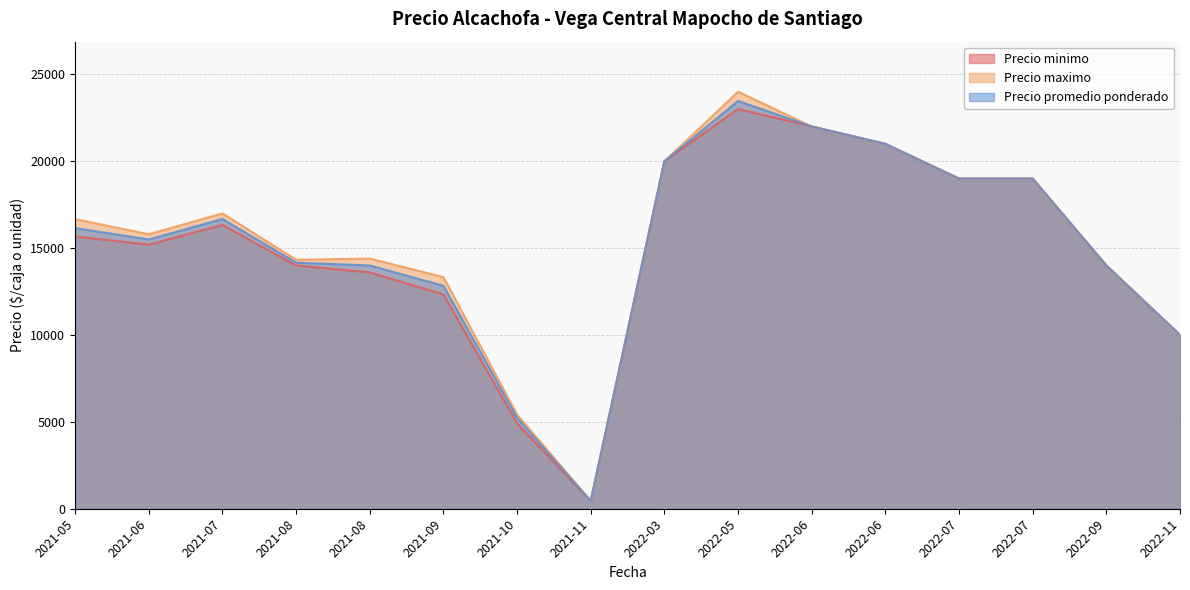

True or false: Precio promedio ponderado and Precio maximo intersect in this chart.

False